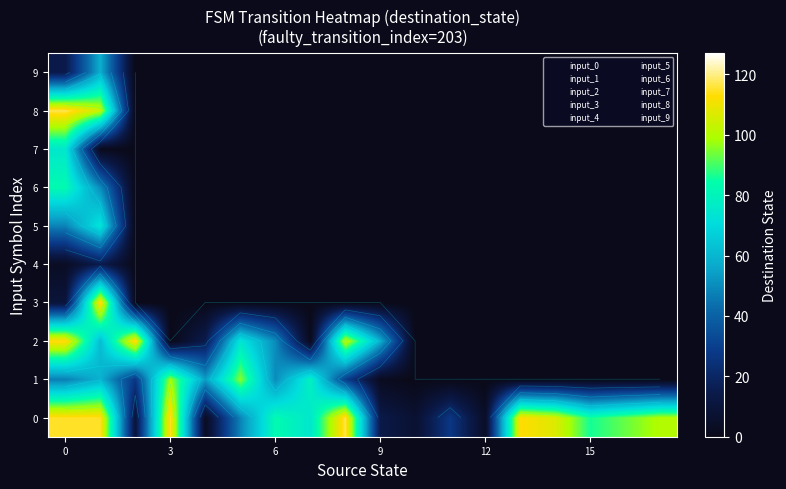

At how many categories does at least one series exceed 51?

15